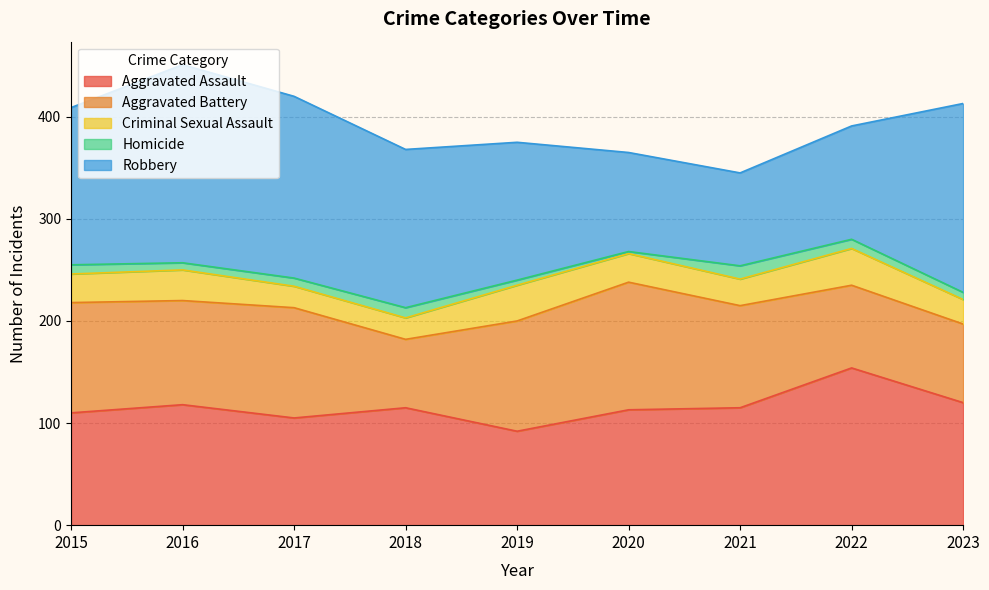

What are all the series names shown in the legend?

Aggravated Assault, Aggravated Battery, Criminal Sexual Assault, Homicide, Robbery